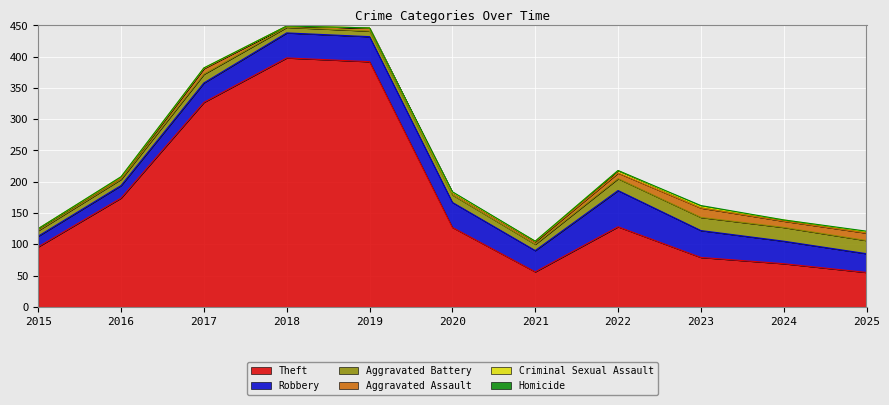

What is the difference between the maximum and minimum values in the Criminal Sexual Assault series?

4